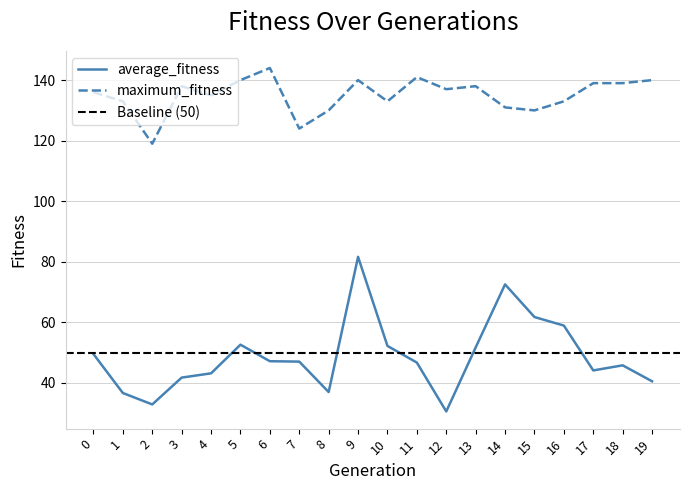

At which category does maximum_fitness reach its first local peak?

3